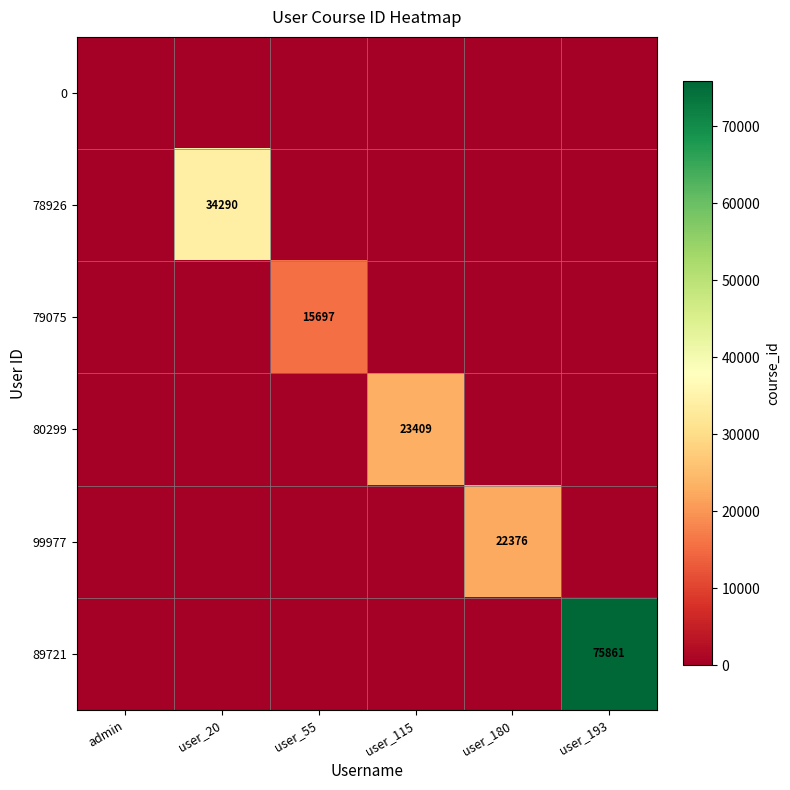

True or false: 99977 has a value of 7852 at user_180.

False